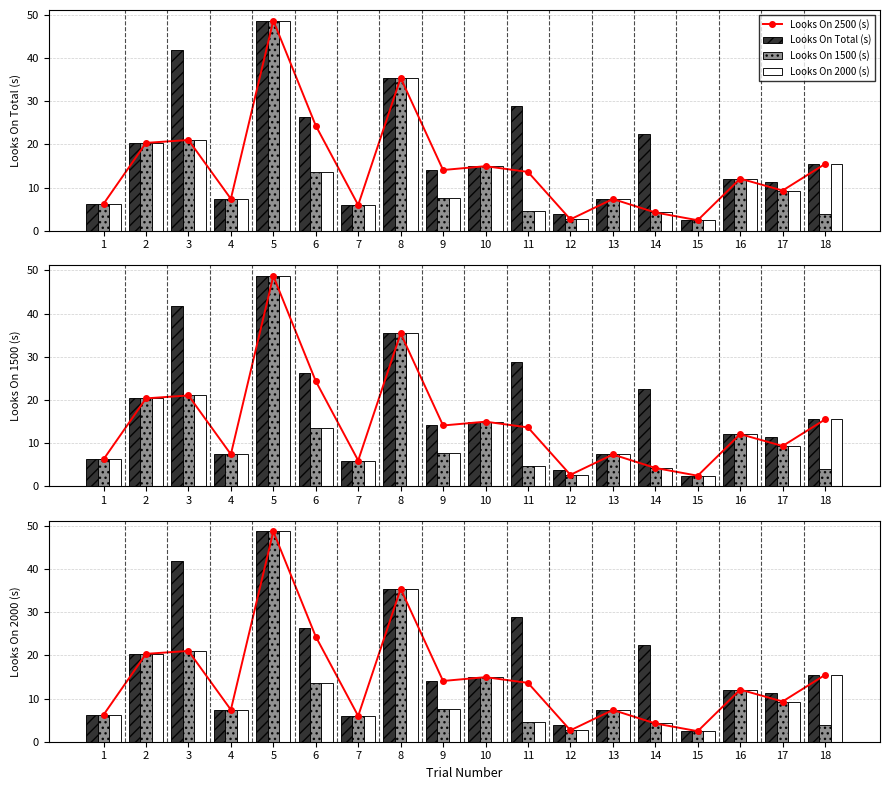

How many series are shown in this chart?

4